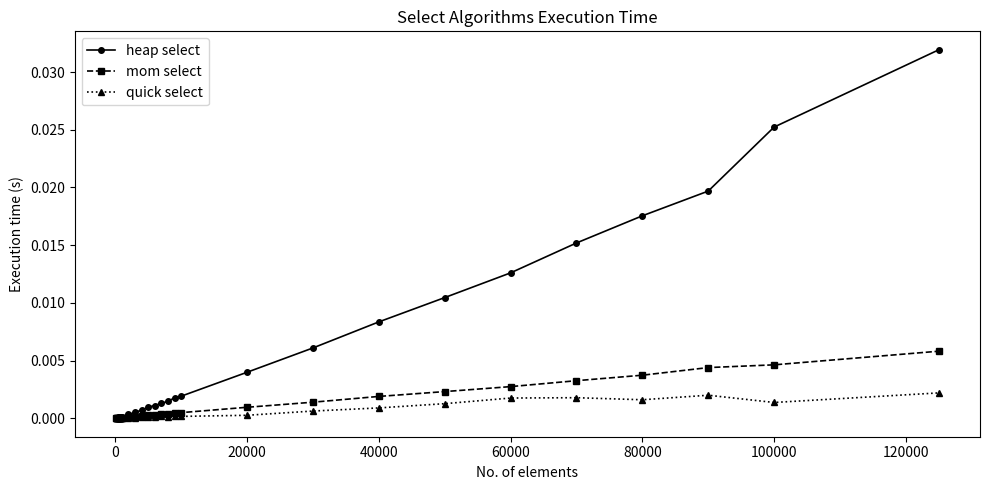

Rank the series by their maximum value, from highest to lowest.

heap select, mom select, quick select